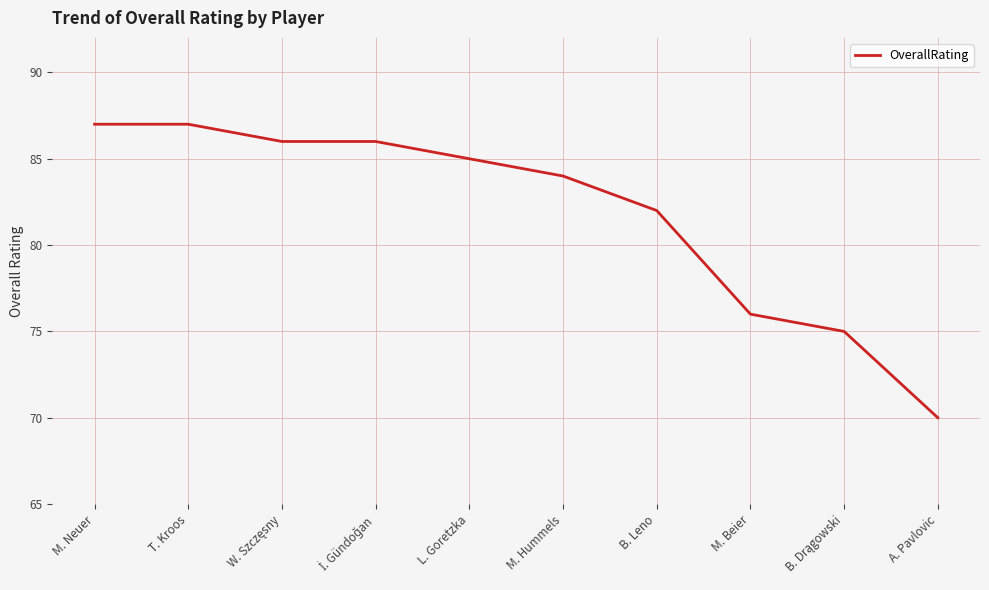

Between A. Pavlovic and L. Goretzka, which is larger?

L. Goretzka